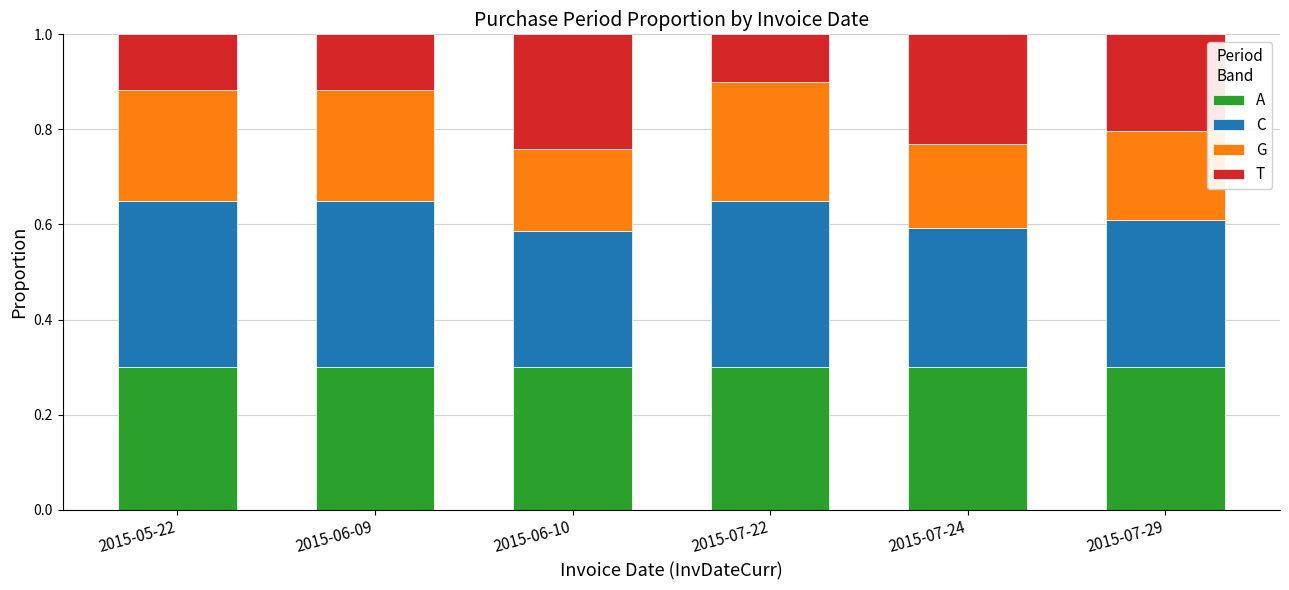

Is it true that A equals 0.3 at 2015-07-24?

True